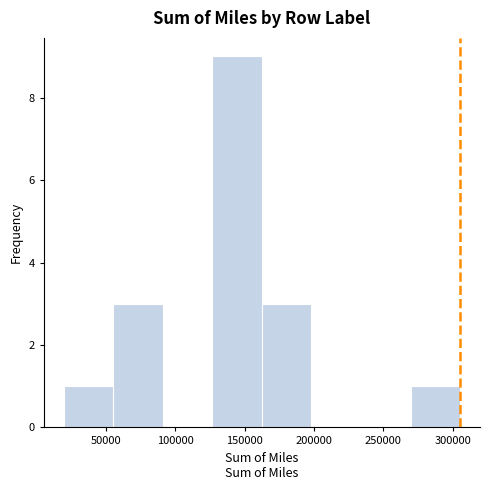

Reading left to right, list every bar in this chart as the range it spans on the x-axis followed by its height. Neither the bar edges nor the heights are printed on the chart, so give them approximately, as read against the axes.

20000 to 55000: 1
55000 to 90000: 3
90000 to 125000: 0
125000 to 160000: 9
160000 to 200000: 3
200000 to 235000: 0
235000 to 270000: 0
270000 to 305000: 1